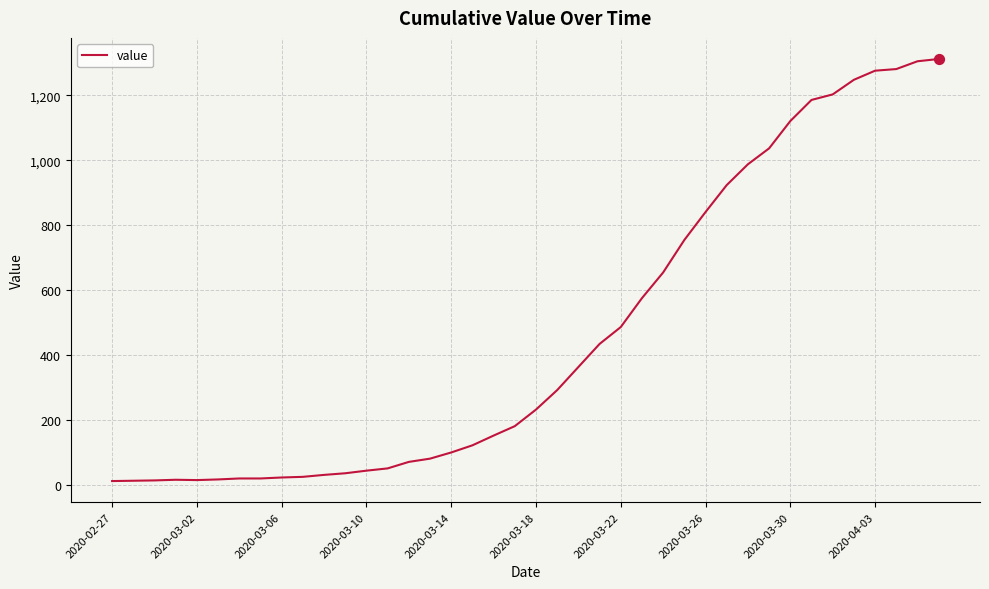

What is the maximum value shown in the chart?

1312